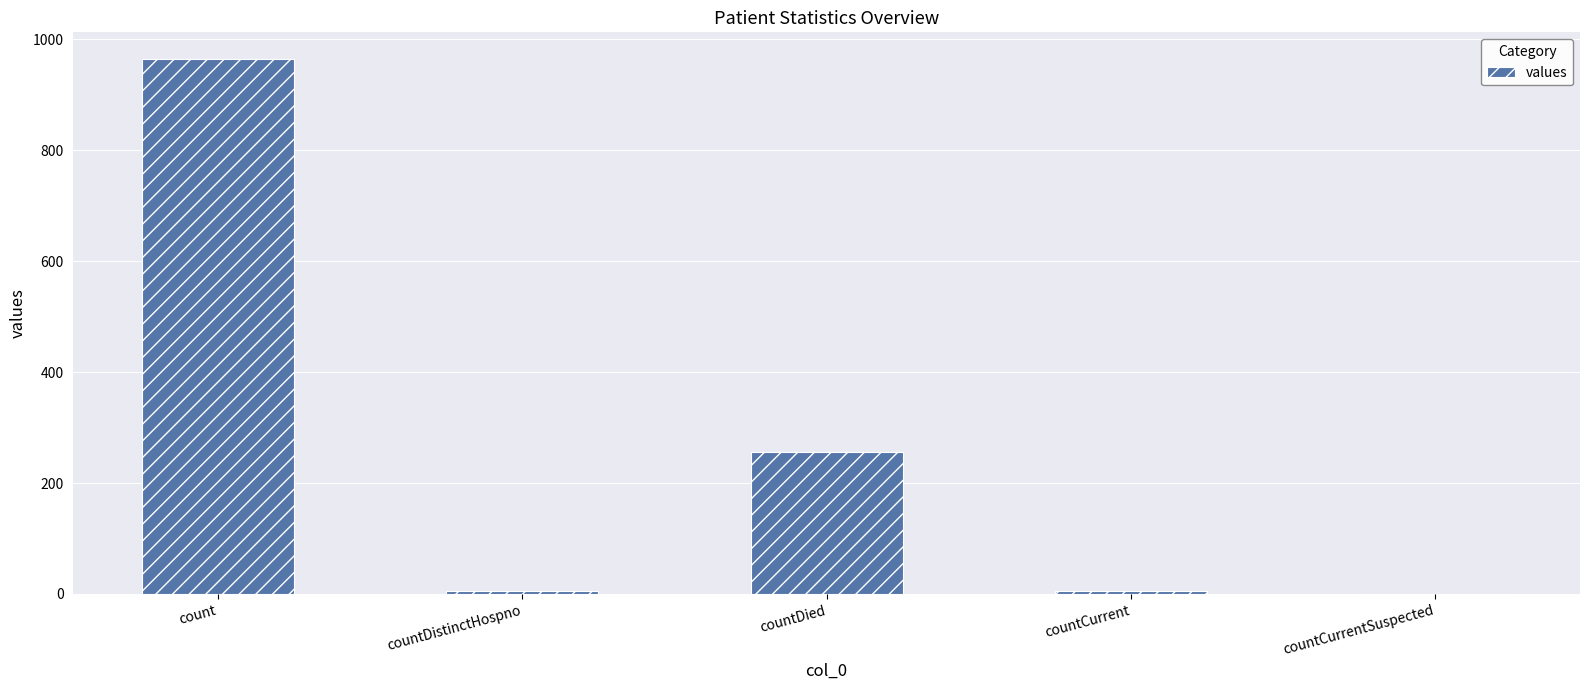

What is the sum of all values?

1232